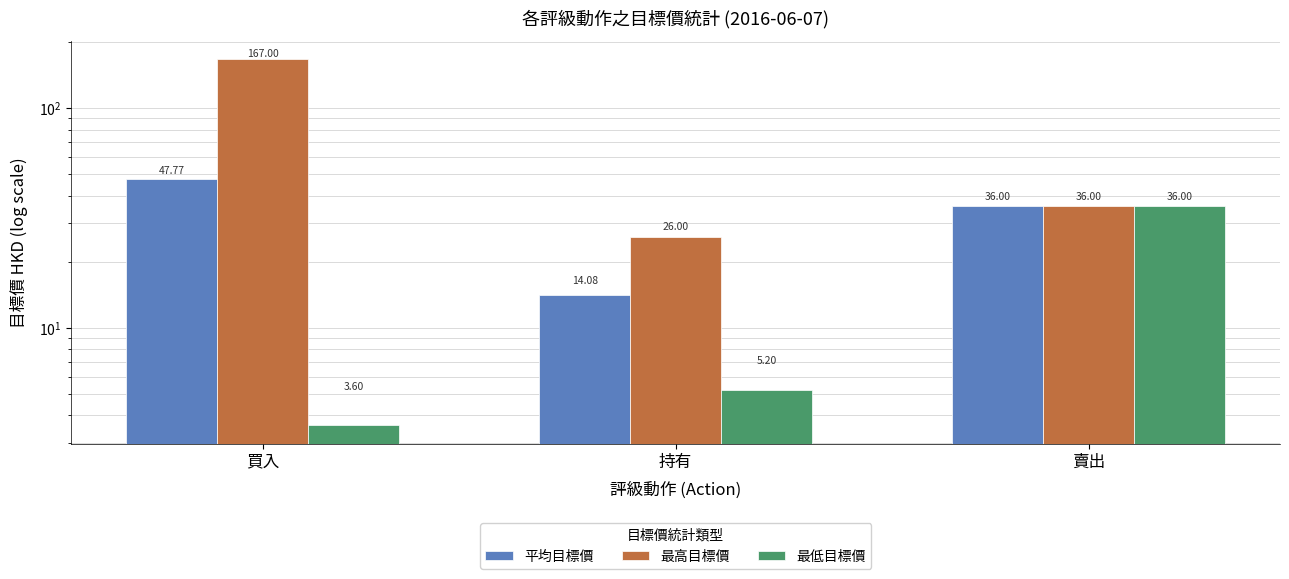

Does the chart contain stacked bars?

No